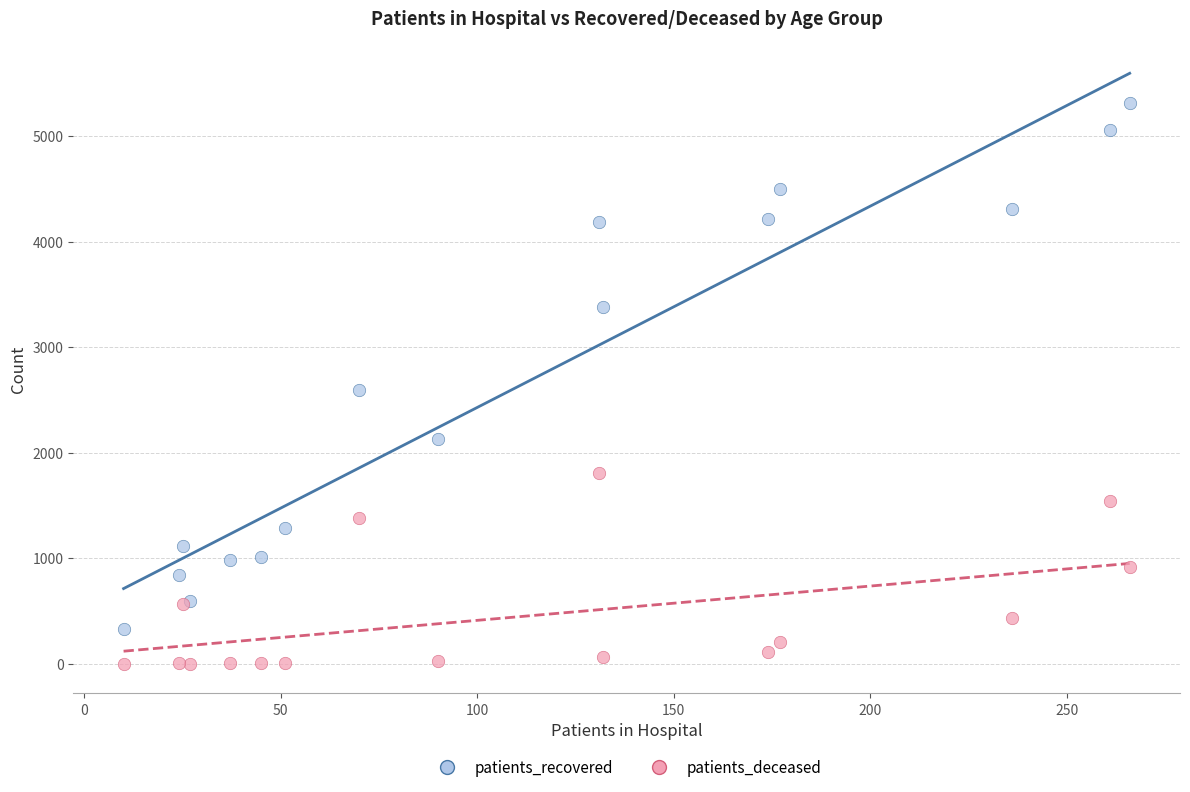

In the patients_recovered series, what Y value is closest to 2823?

2598